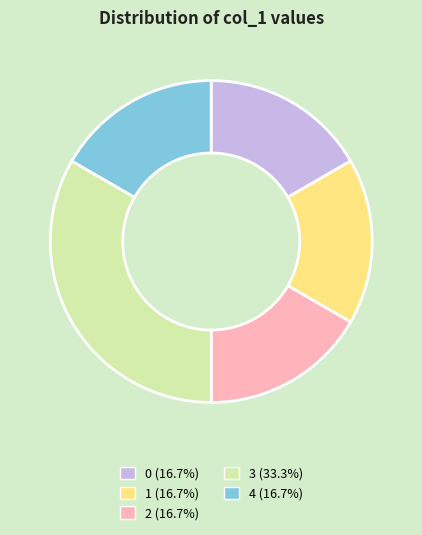

Between 2 and 3, which is larger?

3